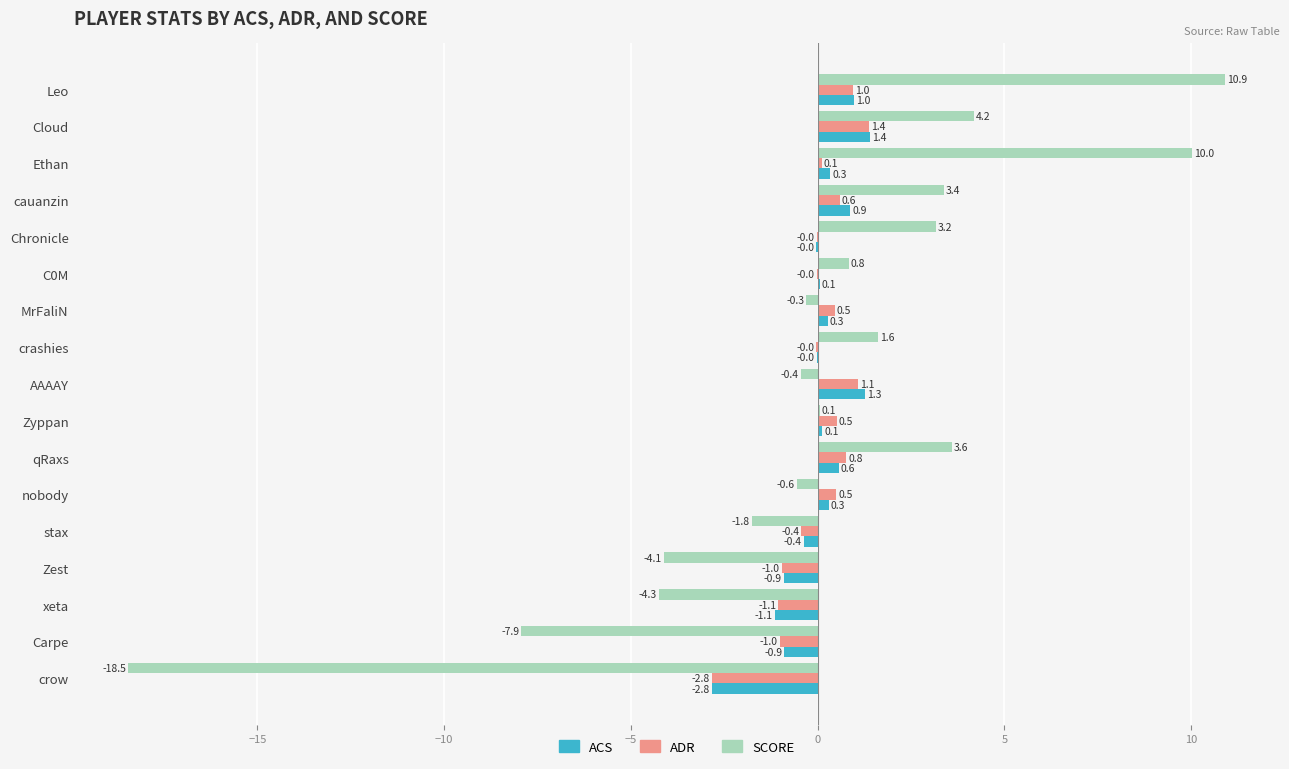

What are all the series names shown in the legend?

ACS, ADR, SCORE